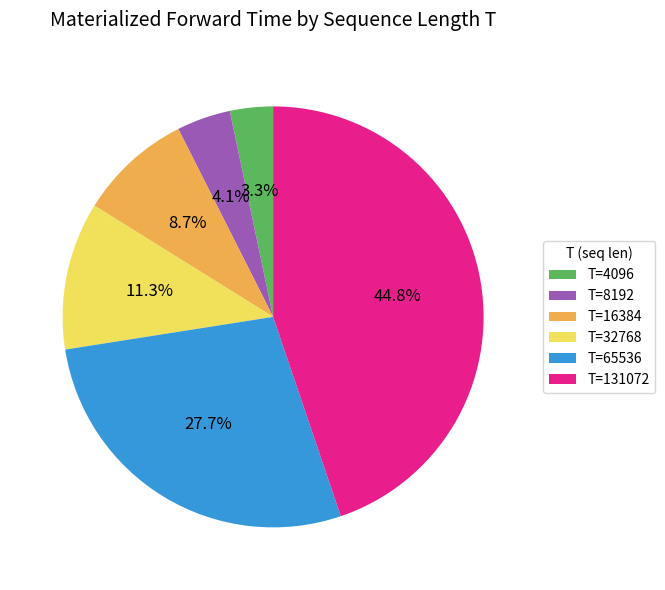

Combined, do T=8192 and T=65536 account for over 50%?

No